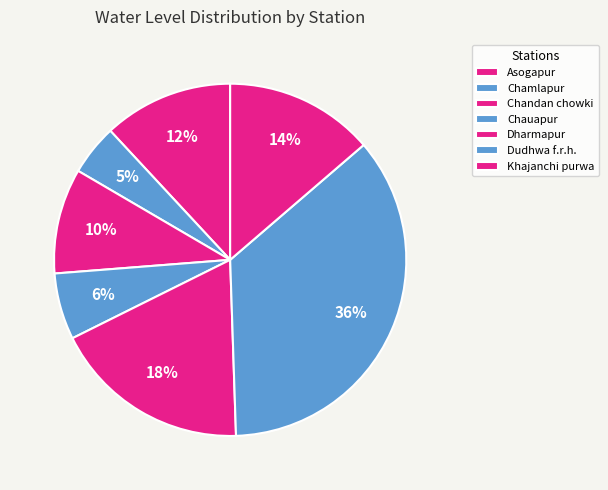

To the nearest percent, what is the difference between the Dudhwa f.r.h. and Chamlapur slice percentages?

31%